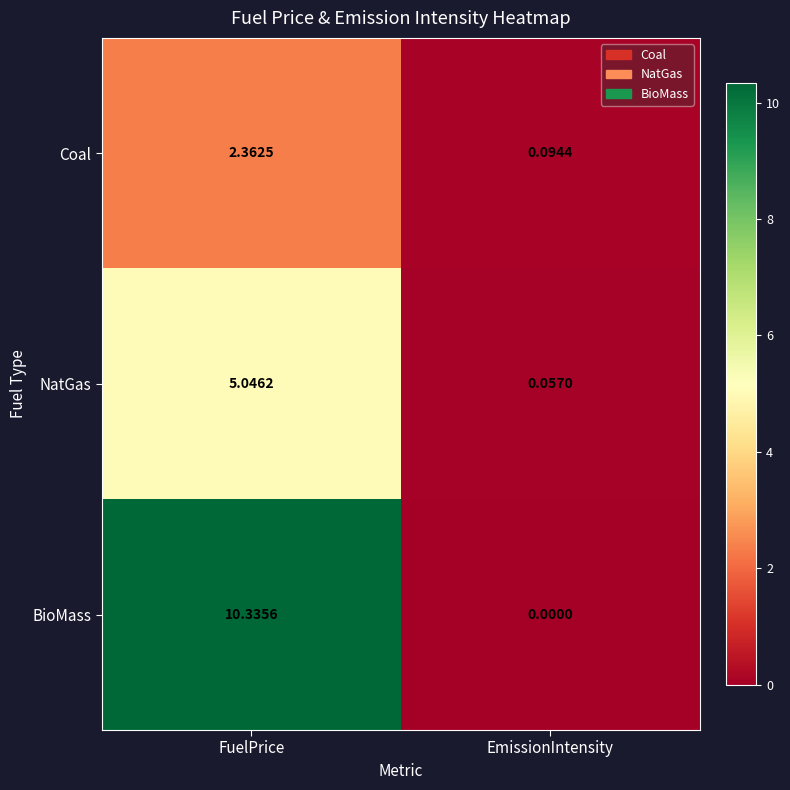

At which label is Coal closest to 1?

EmissionIntensity